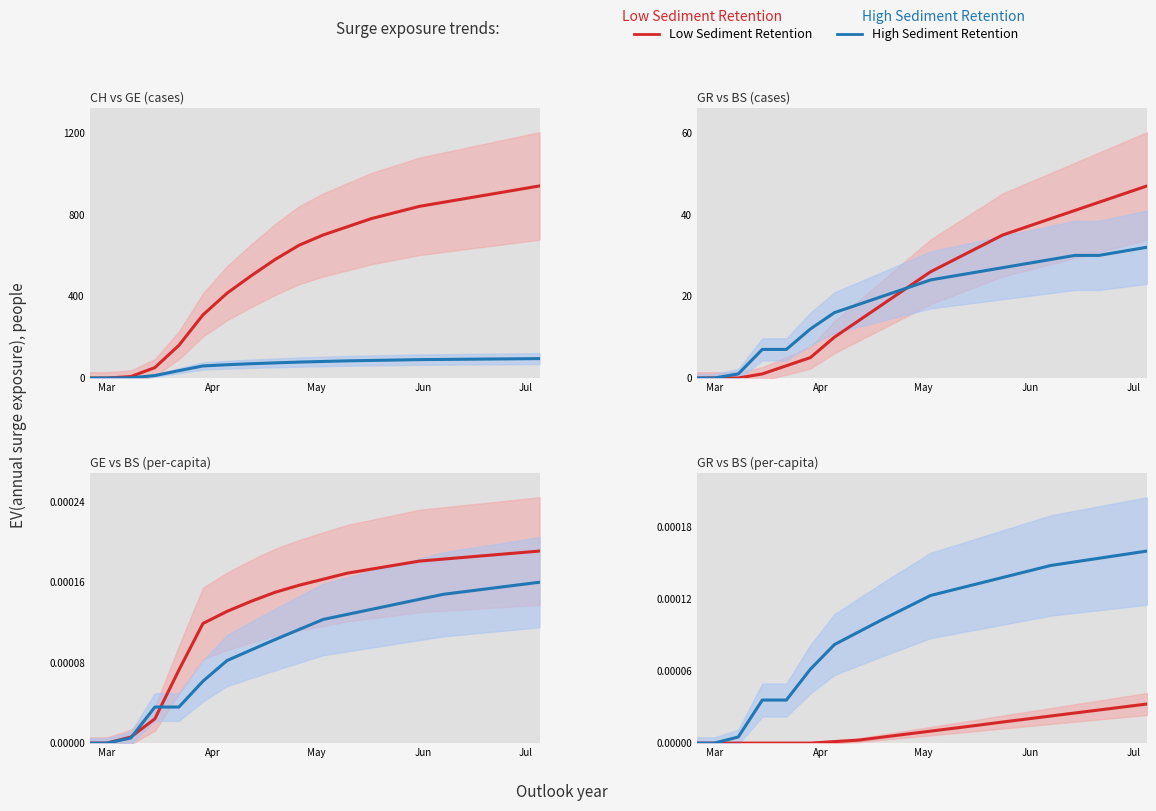

True or false: High Sediment Retention and Low Sediment Retention cross at least once.

False